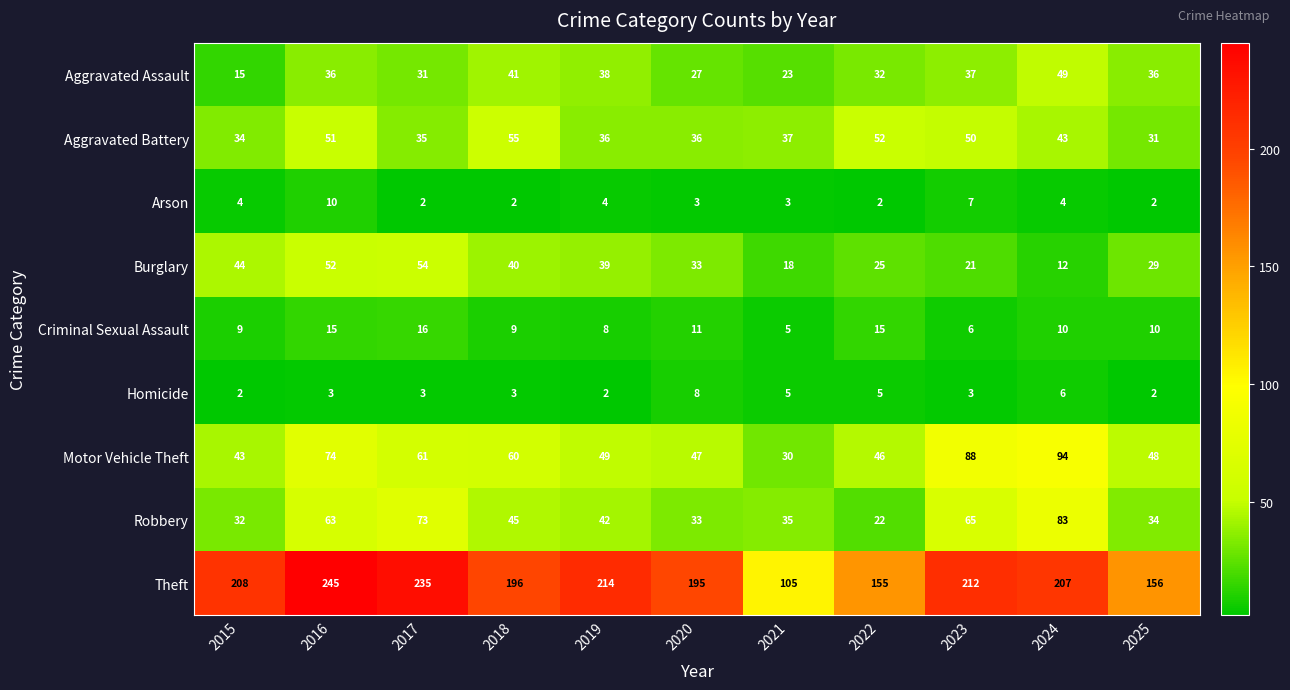

How many data points does each series have?

11